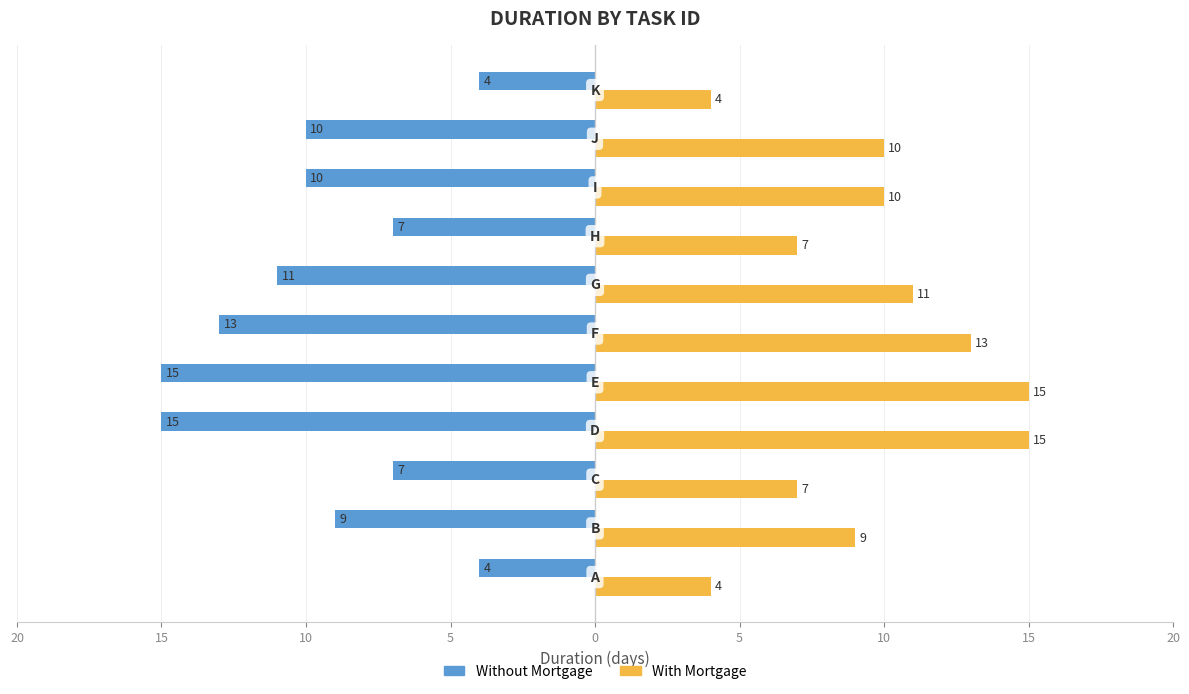

What is the average value of the Without Mortgage series?

-10